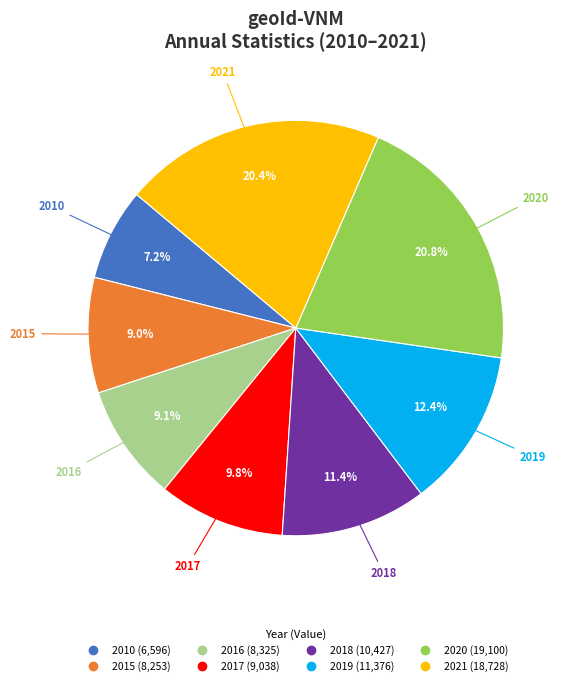

Combined, do 2021 and 2020 account for over 50%?

No